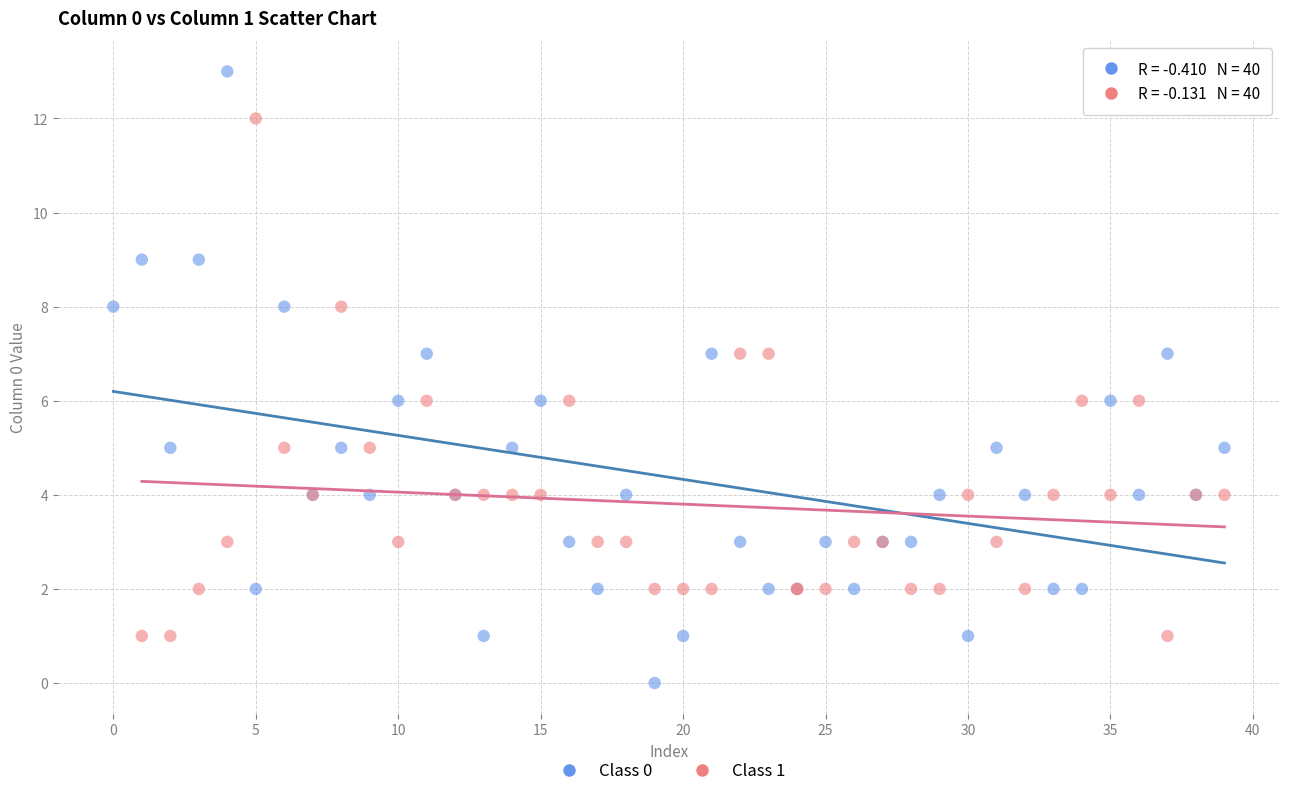

Which series contains the highest Y value?

Class 0